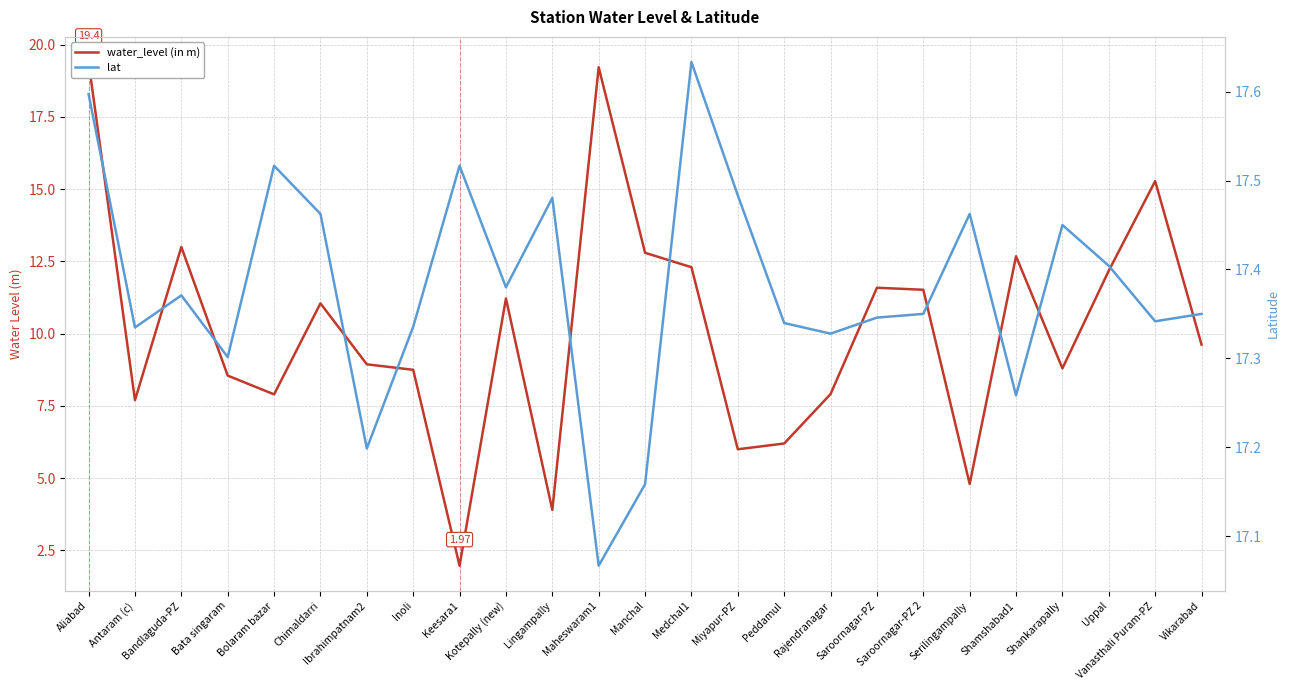

Is this an area chart (filled region under the line)?

No